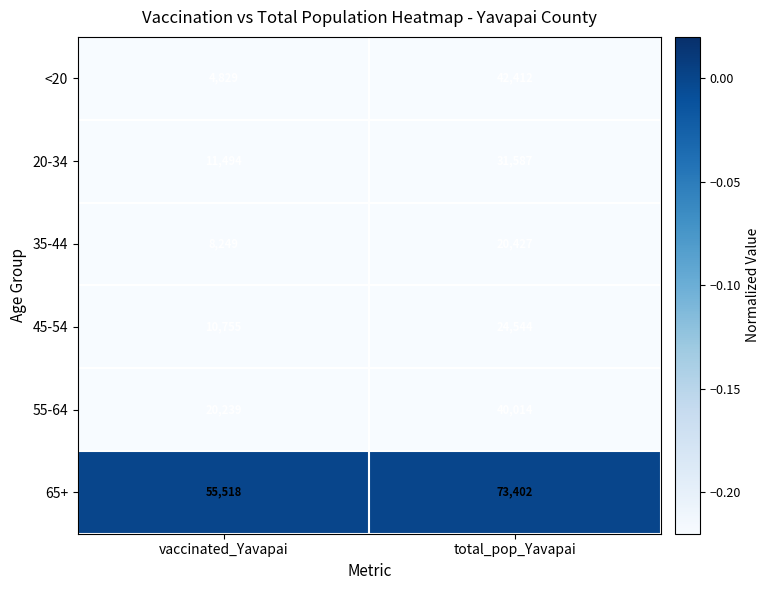

At which category is the sum across all series the highest?

total_pop_Yavapai